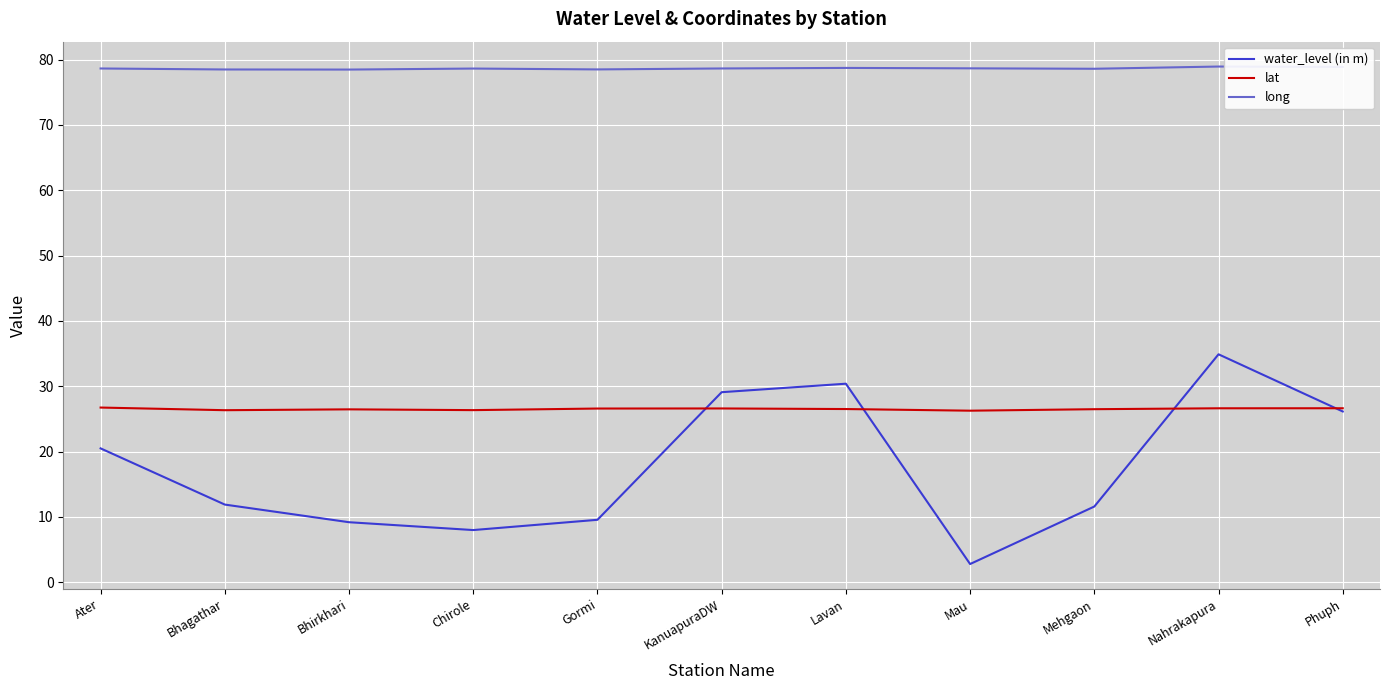

What is the greatest value displayed?

78.9